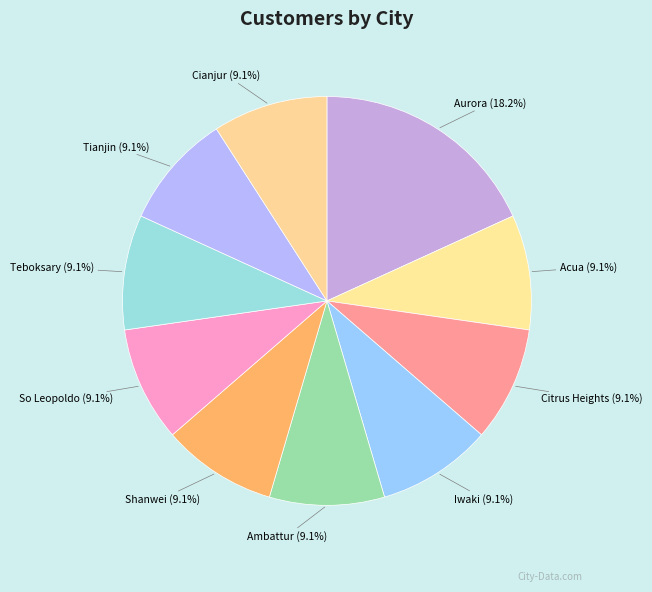

Is there any slice that represents more than half of the pie?

No